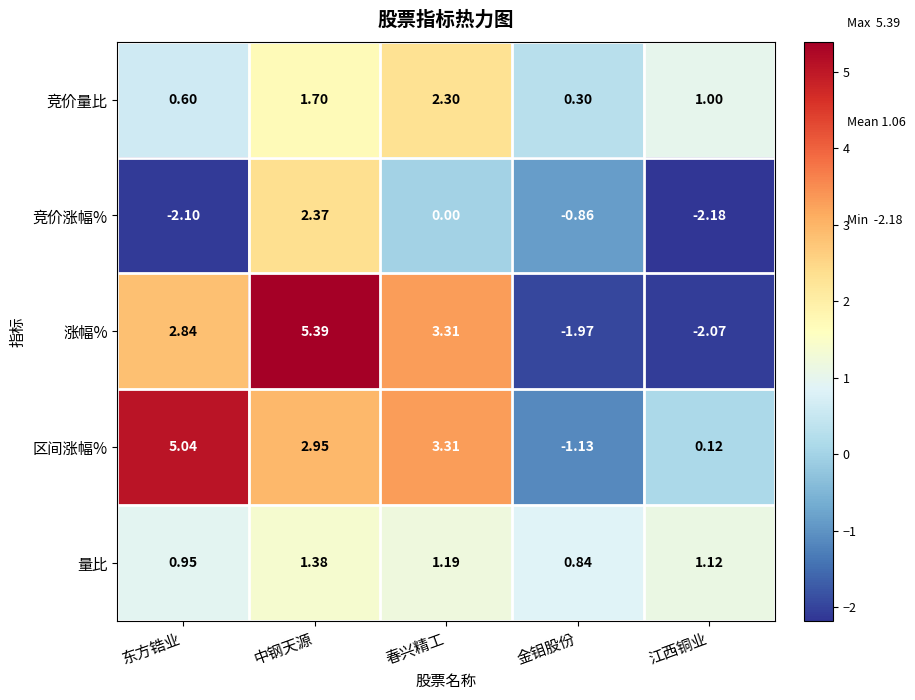

Rank the series by their maximum value, from highest to lowest.

涨幅%, 区间涨幅%, 竞价涨幅%, 竞价量比, 量比